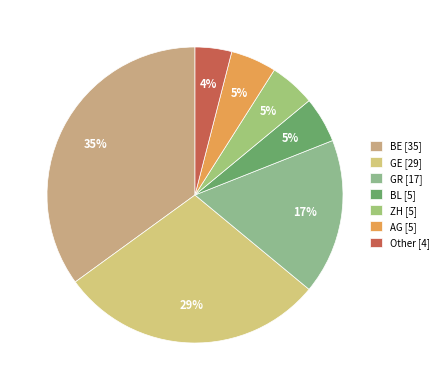

Is it true that ZH is 20% of the pie?

False